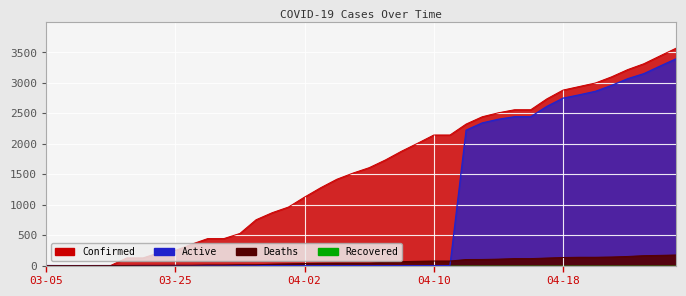

True or false: Deaths has a value of 115 at 04-15.

True